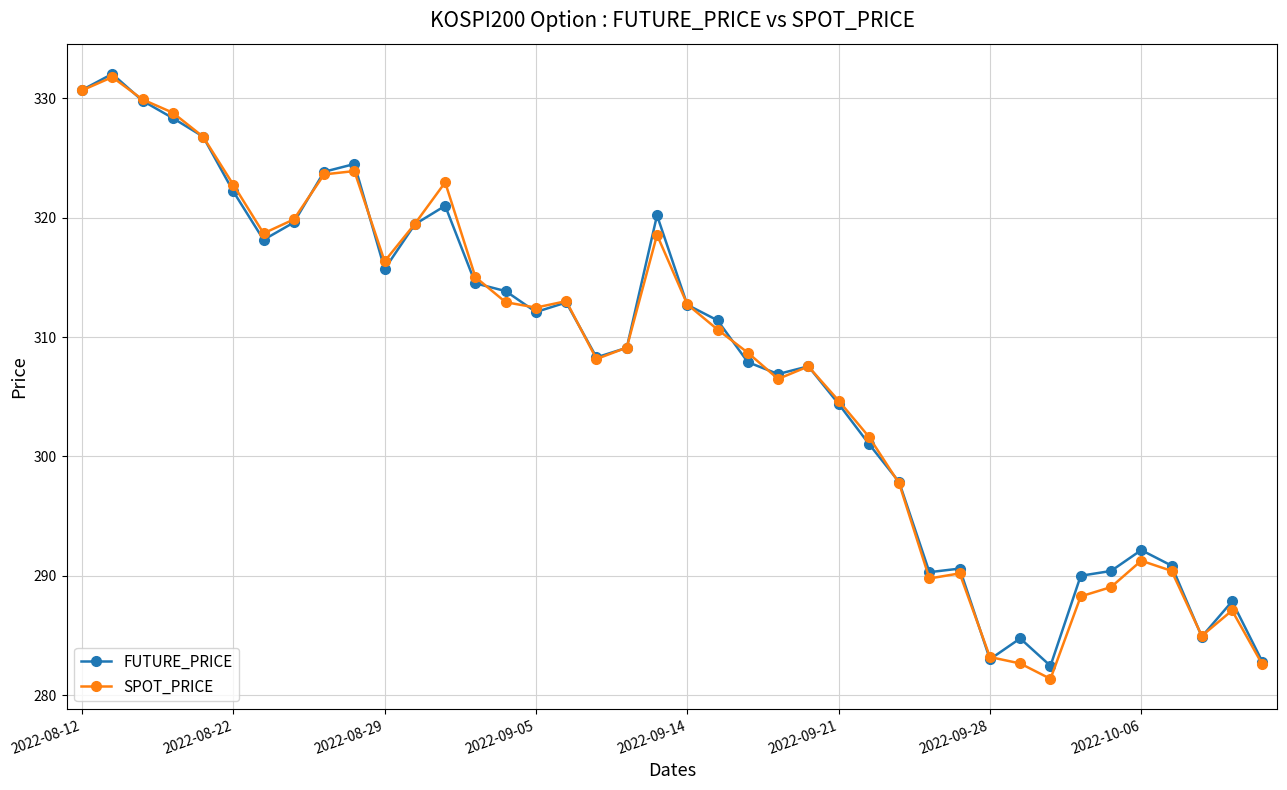

What is the maximum value shown in the chart?

332.1